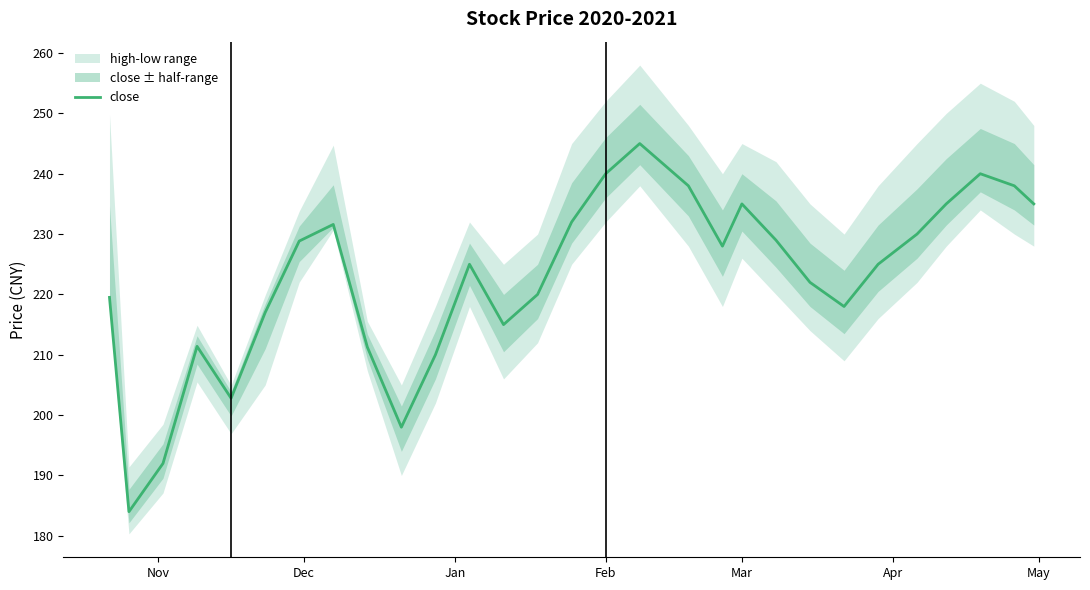

What is the difference between the maximum and minimum values?

61.0